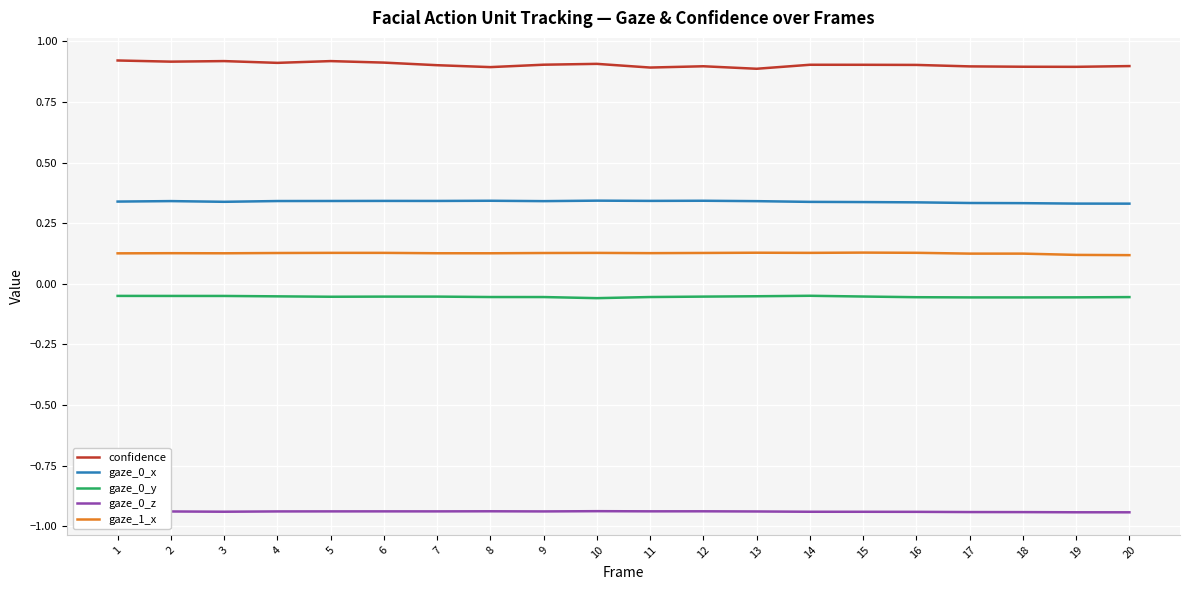

Count the number of data series in this chart.

5